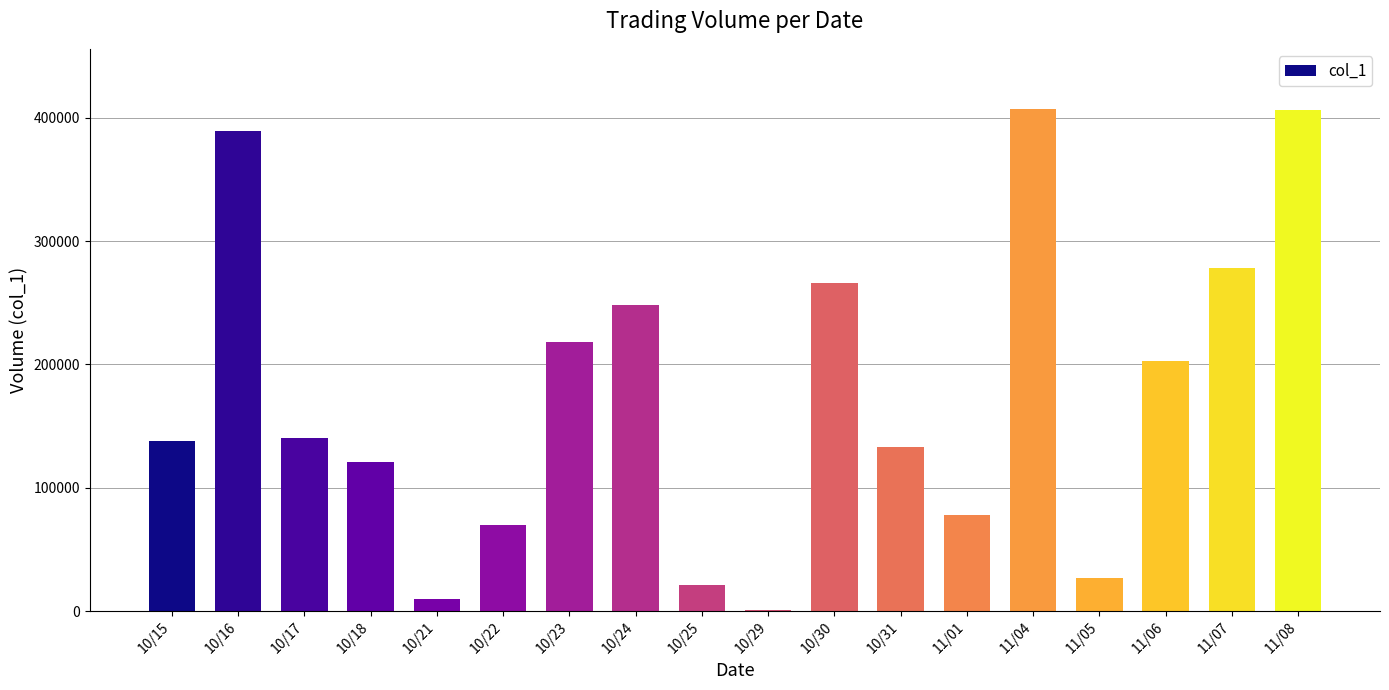

What is the greatest value displayed?

407000